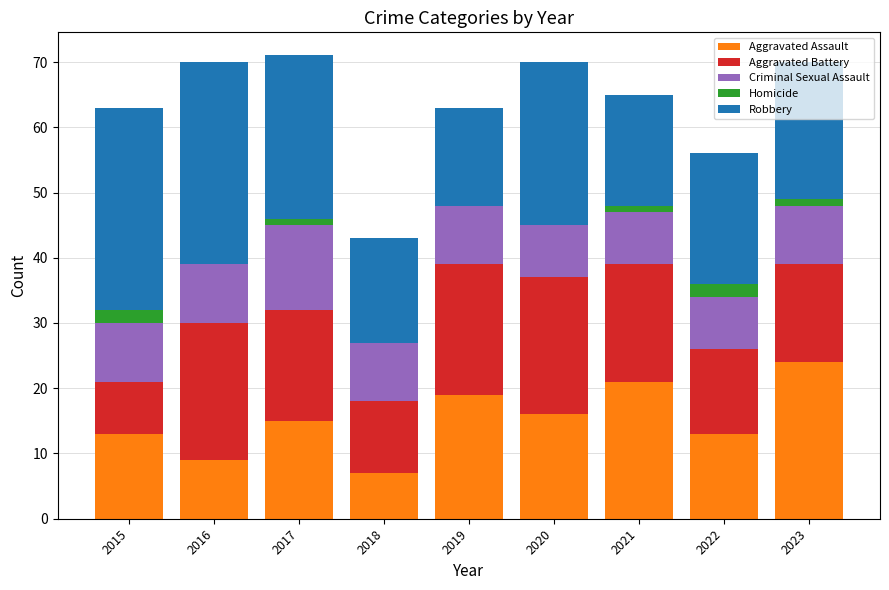

What is the total value across all series at 2015?

63